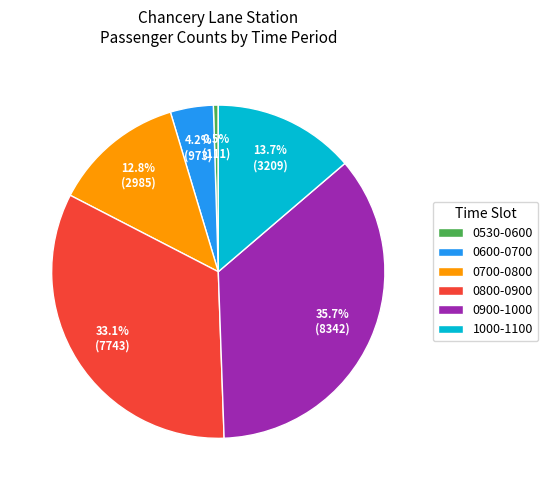

Which category has the biggest portion of the pie?

0900-1000